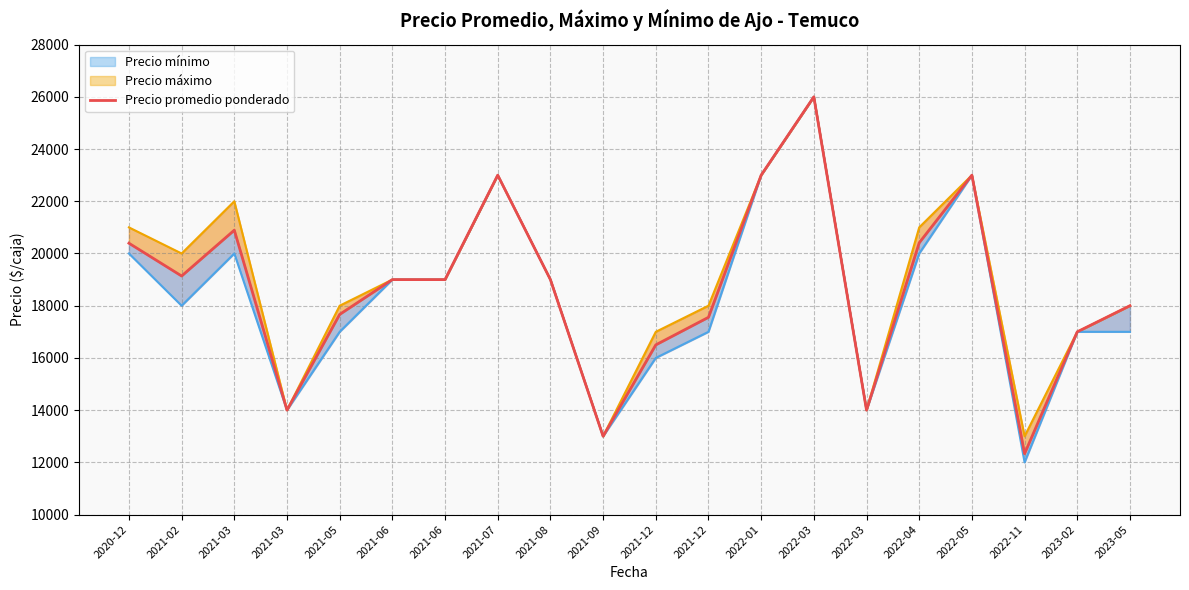

True or false: the data shows 8392 at 2022-05.

False